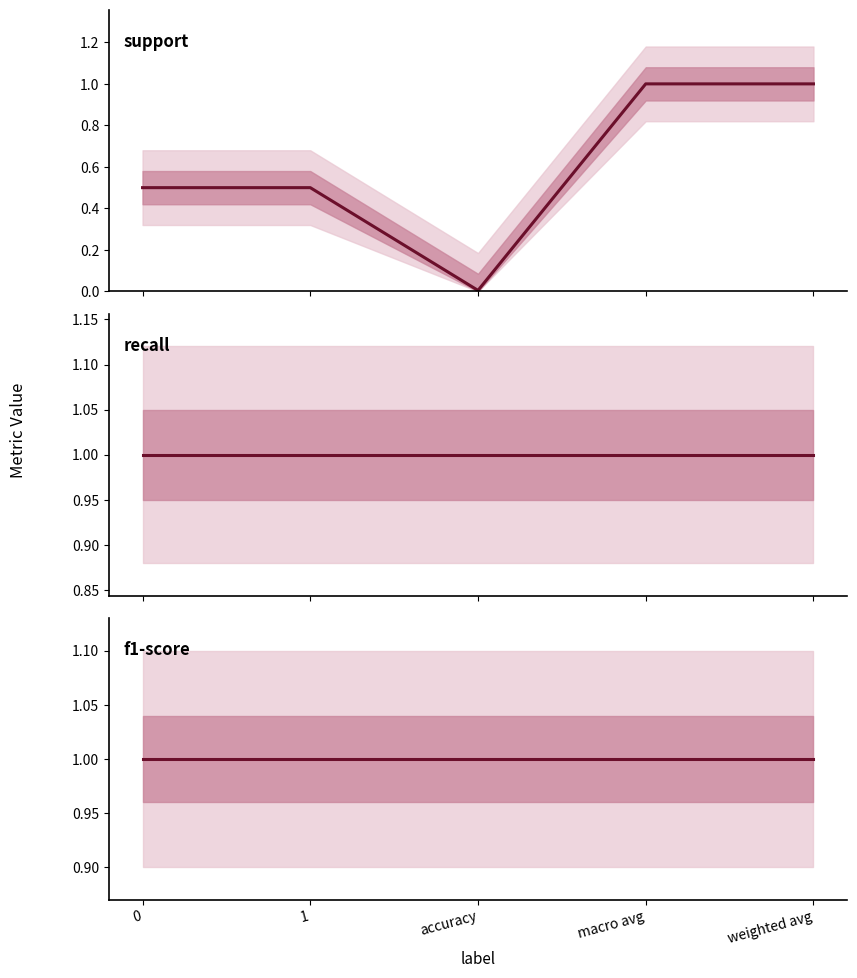

What are all the series names shown in the legend?

support, recall, f1-score